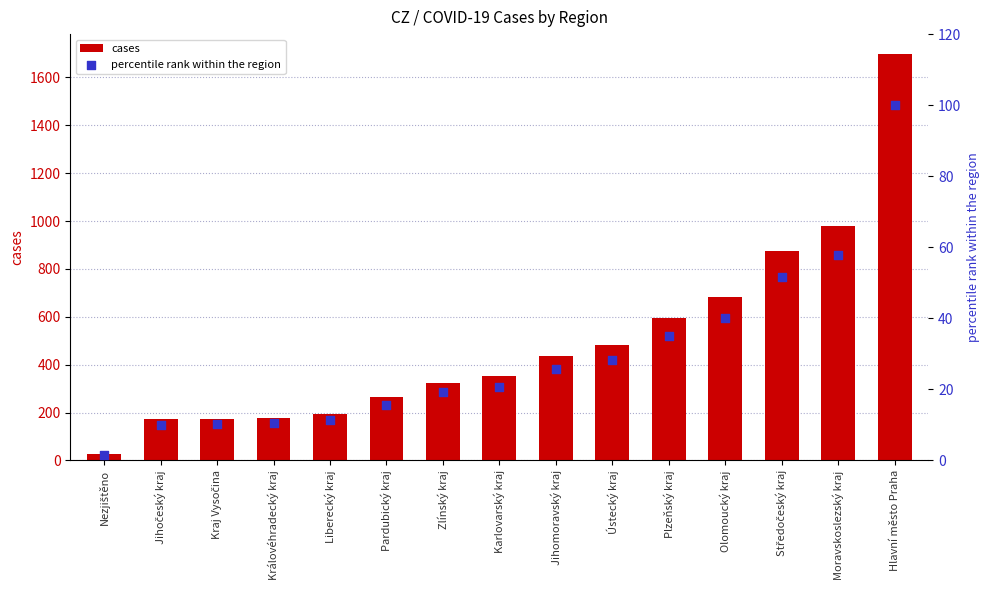

At which category is the sum across all series the highest?

Hlavní město Praha